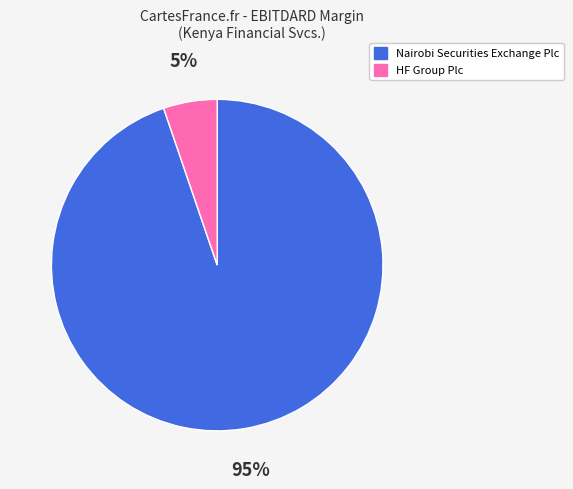

Combined, do HF Group Plc and Nairobi Securities Exchange Plc account for over 50%?

Yes